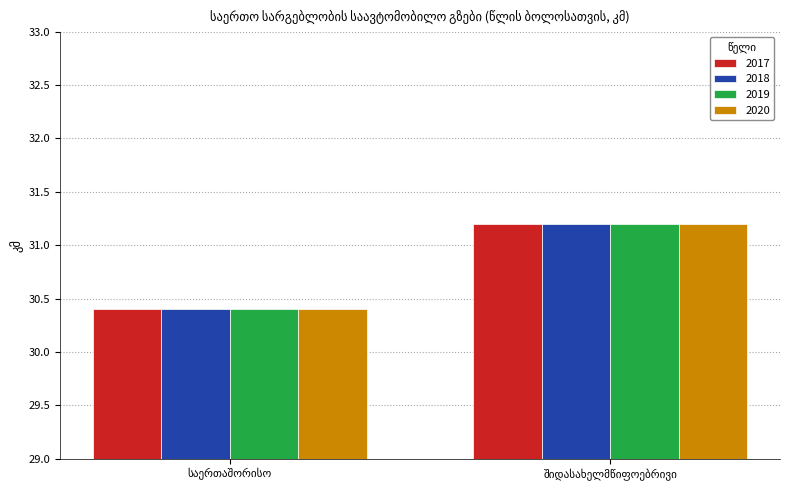

Does the chart contain stacked bars?

No